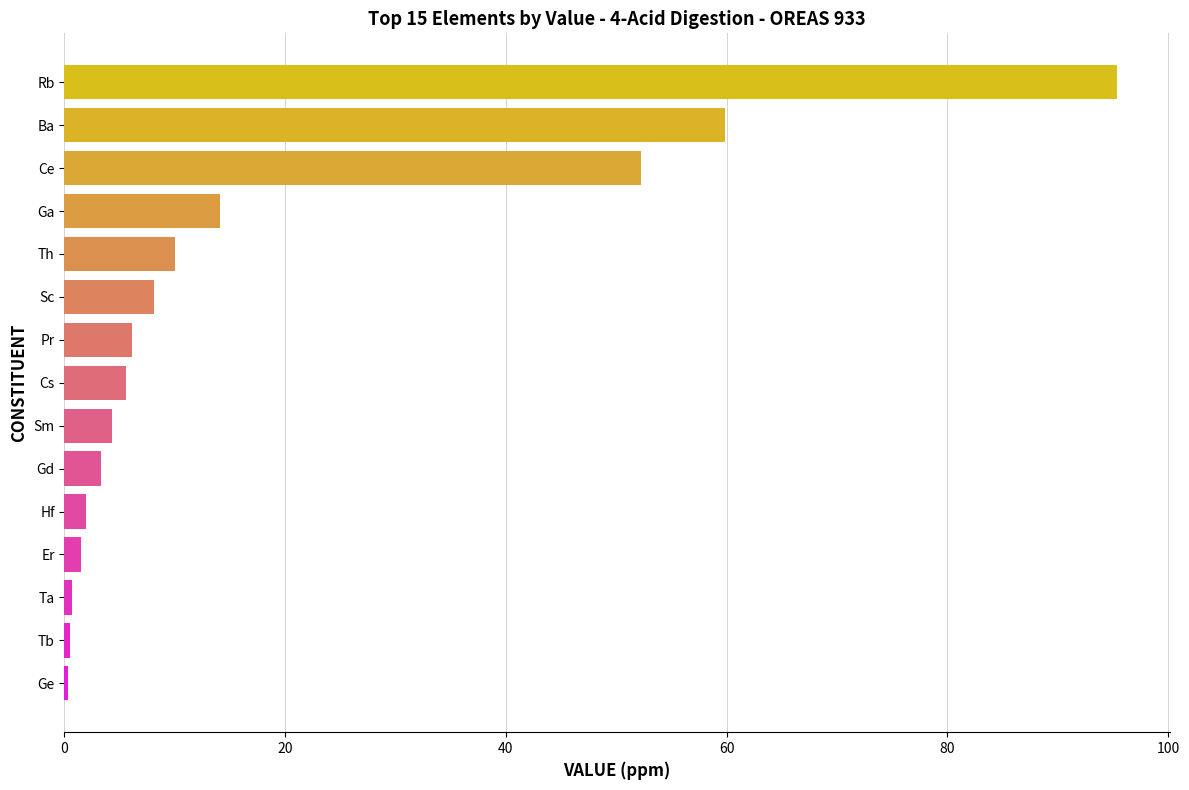

Which has a higher value, Ge or Rb?

Rb